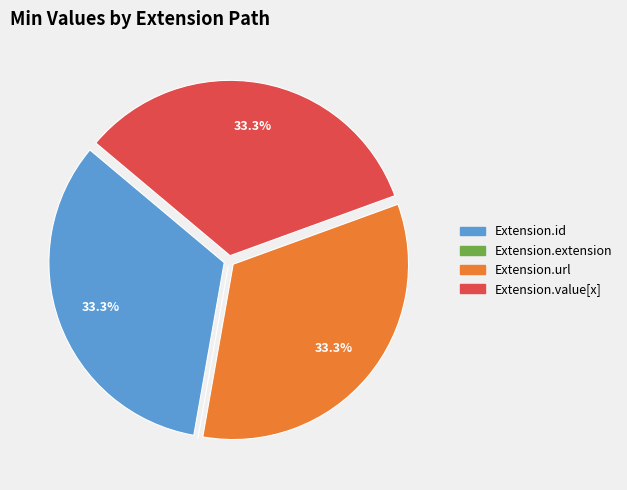

Do Extension.id and Extension.value[x] together represent more than half of the pie?

Yes